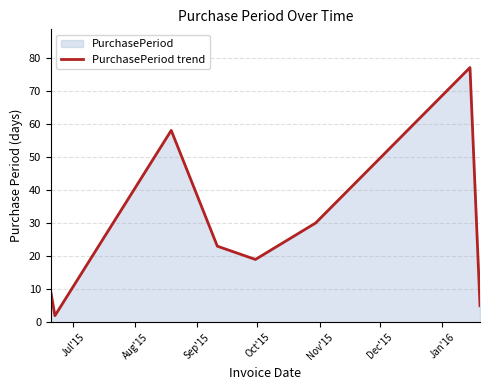

What is the value of the 1st point from the left?

9